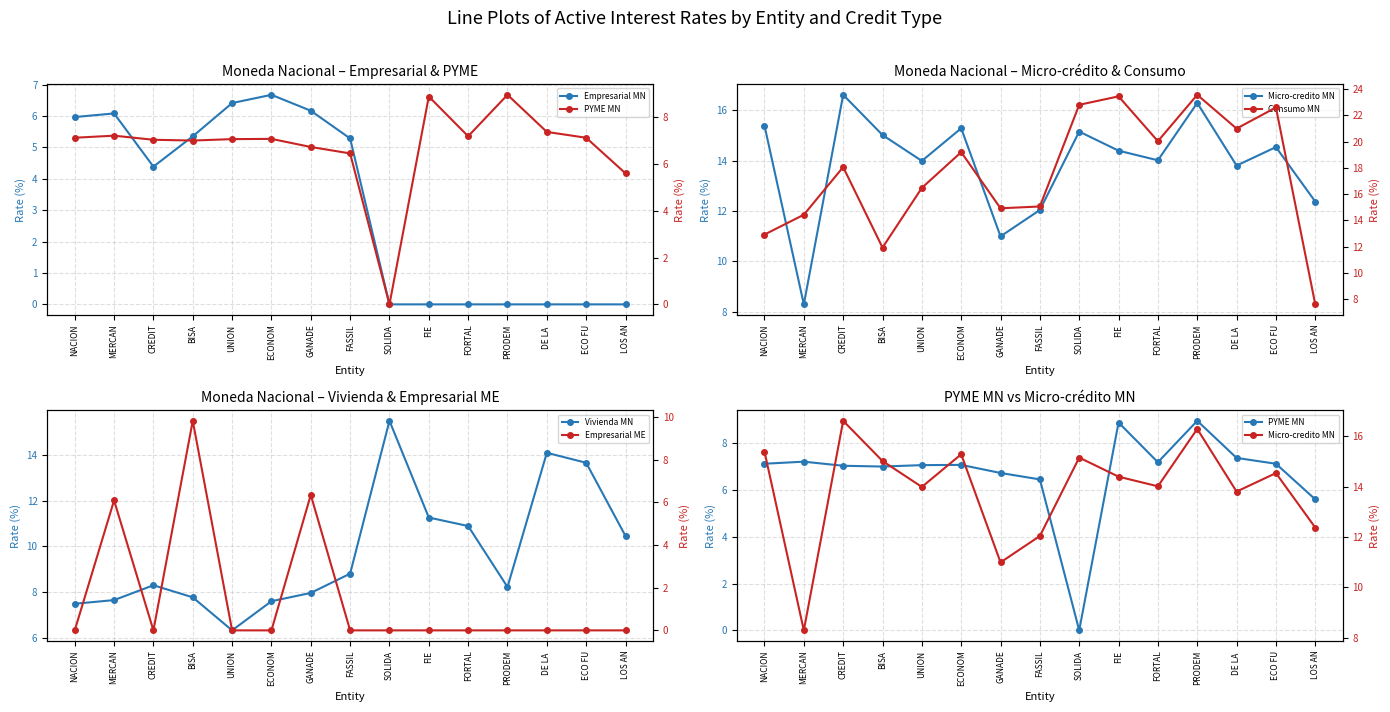

What is the label of the 14th point from the left?

ECO FU